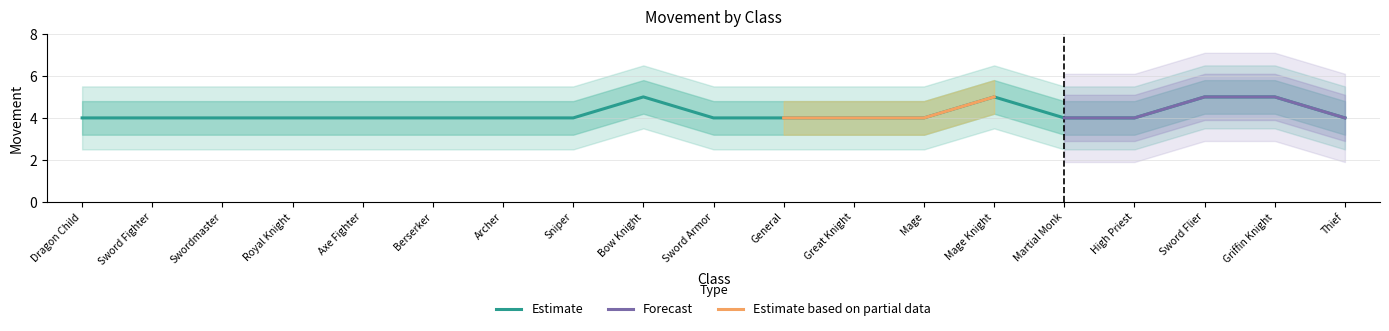

What is the label of the 6th point from the left?

Berserker